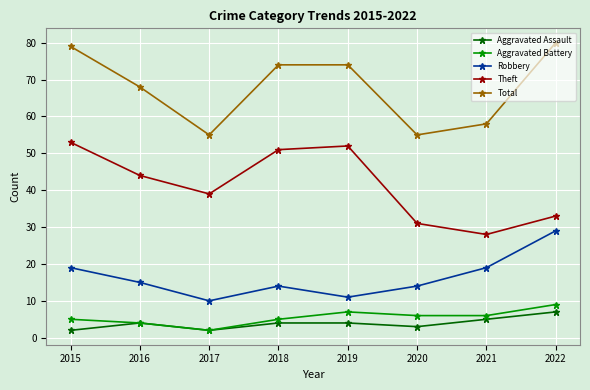

True or false: Total and Aggravated Battery intersect in this chart.

False